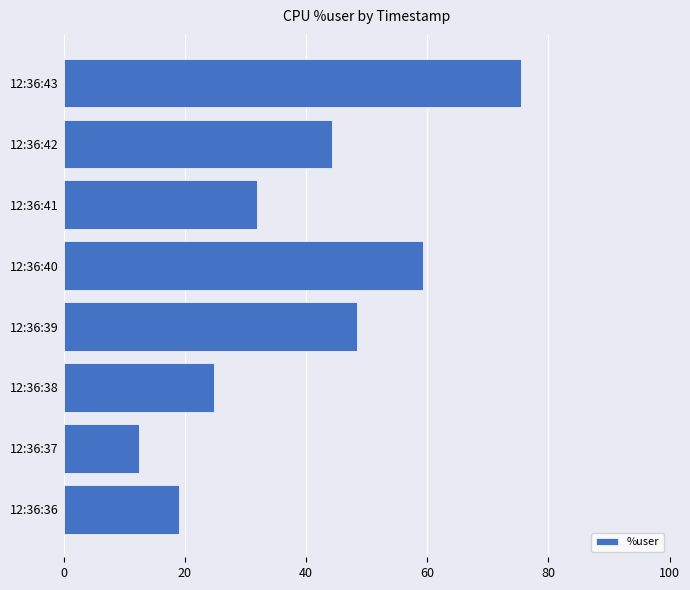

Reading bottom to top, what are all the values shown in this chart?

19.0	12.4	24.8	48.5	59.4	32.0	44.3	75.4